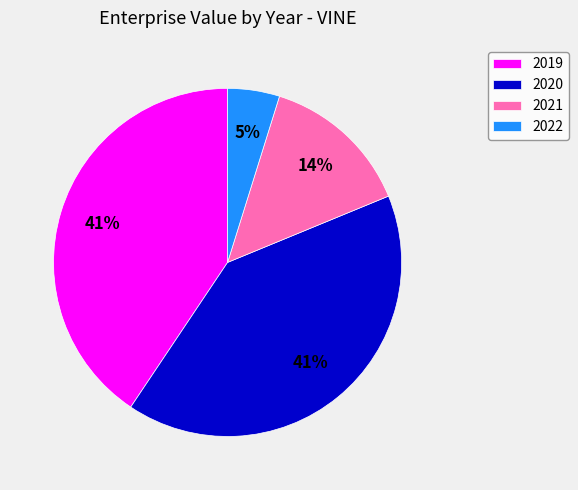

Combined, do 2020 and 2021 account for over 50%?

Yes